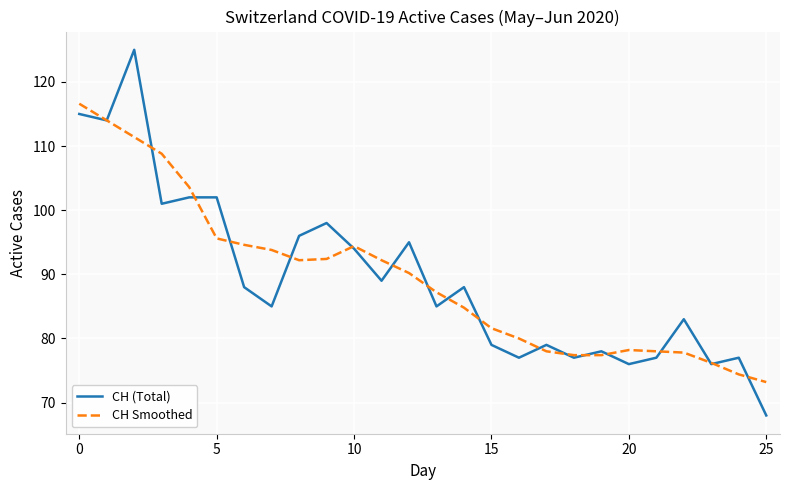

Does the chart have visible grid lines?

Yes